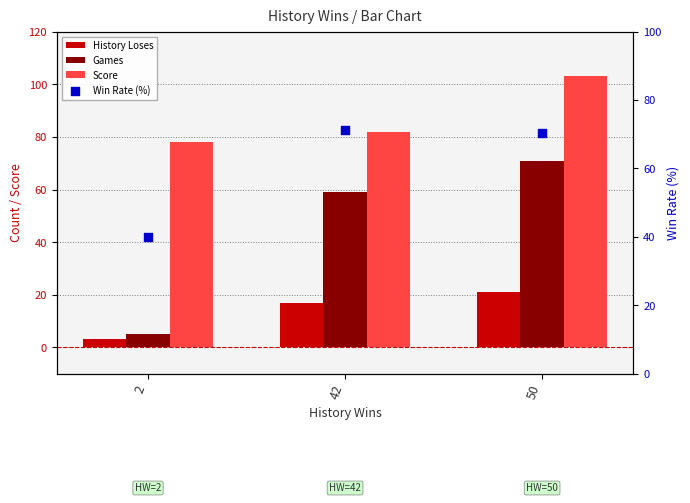

What is the total value across all series at 50?

265.4